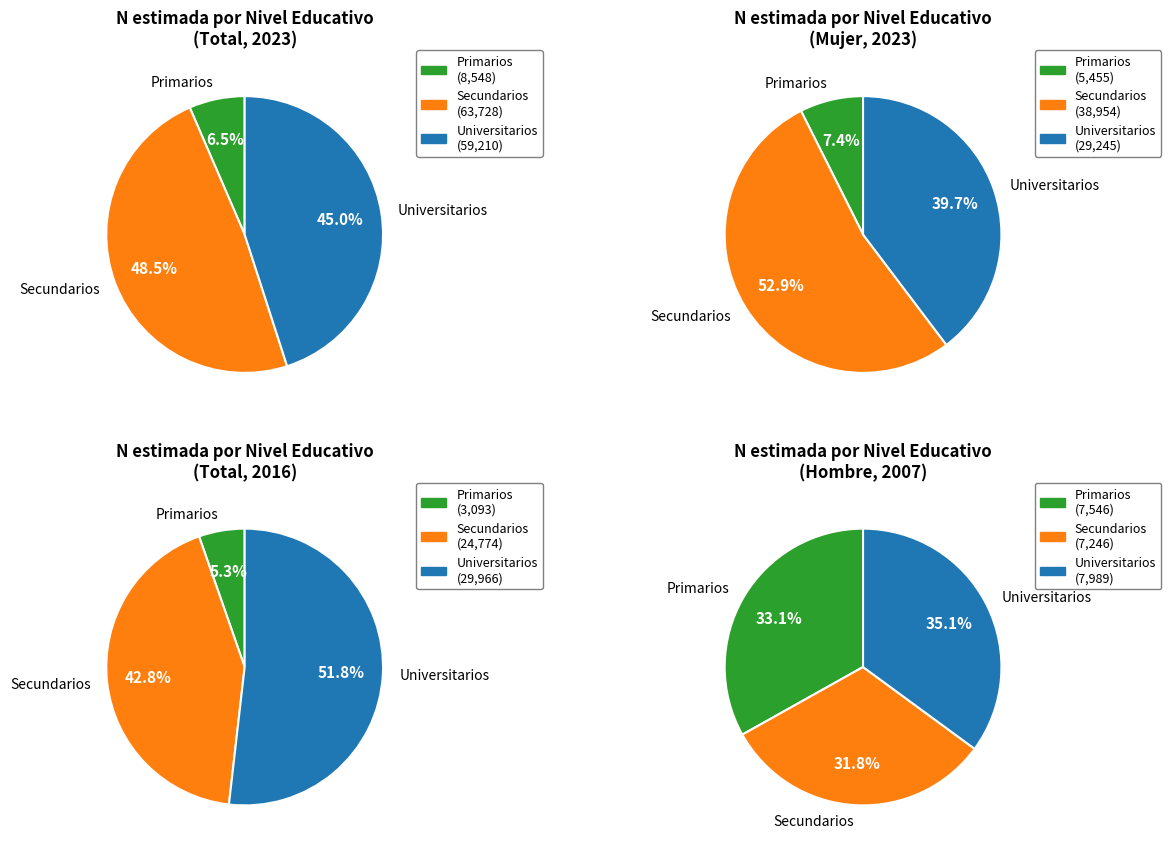

Which category has the smallest portion of the pie?

Primarios